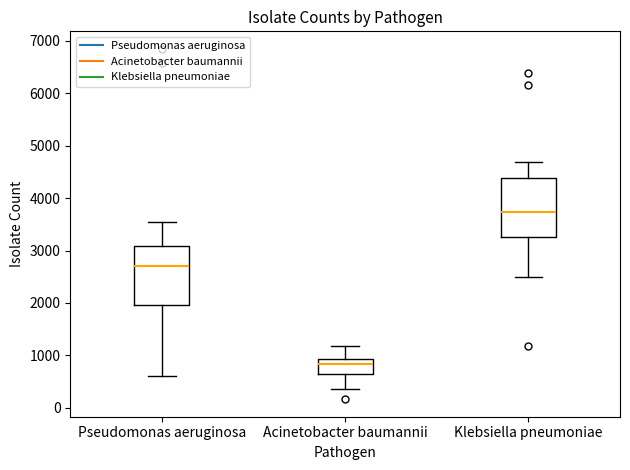

Reading left to right, read every box against the y-axis: the position of its median line, the range the box covers, and the ends of its whiskers. The values are not printed on the chart, so give them approximately, as read against the axis.

Pseudomonas aeruginosa: median 2700, box 2000 to 3100, whiskers 600 to 3500
Acinetobacter baumannii: median 800, box 600 to 900, whiskers 400 to 1200
Klebsiella pneumoniae: median 3700, box 3300 to 4400, whiskers 2500 to 4700